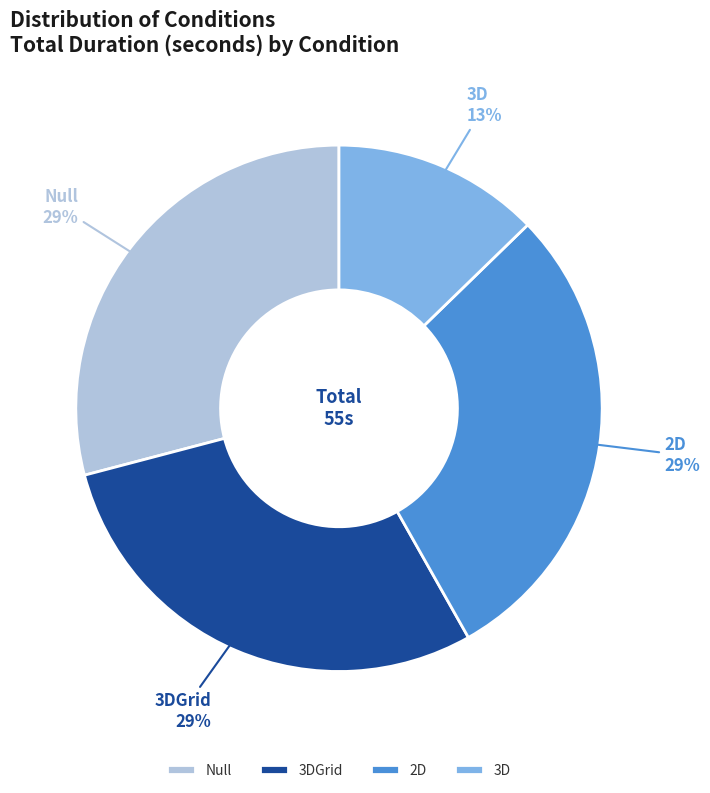

Count the number of slices in the pie.

4